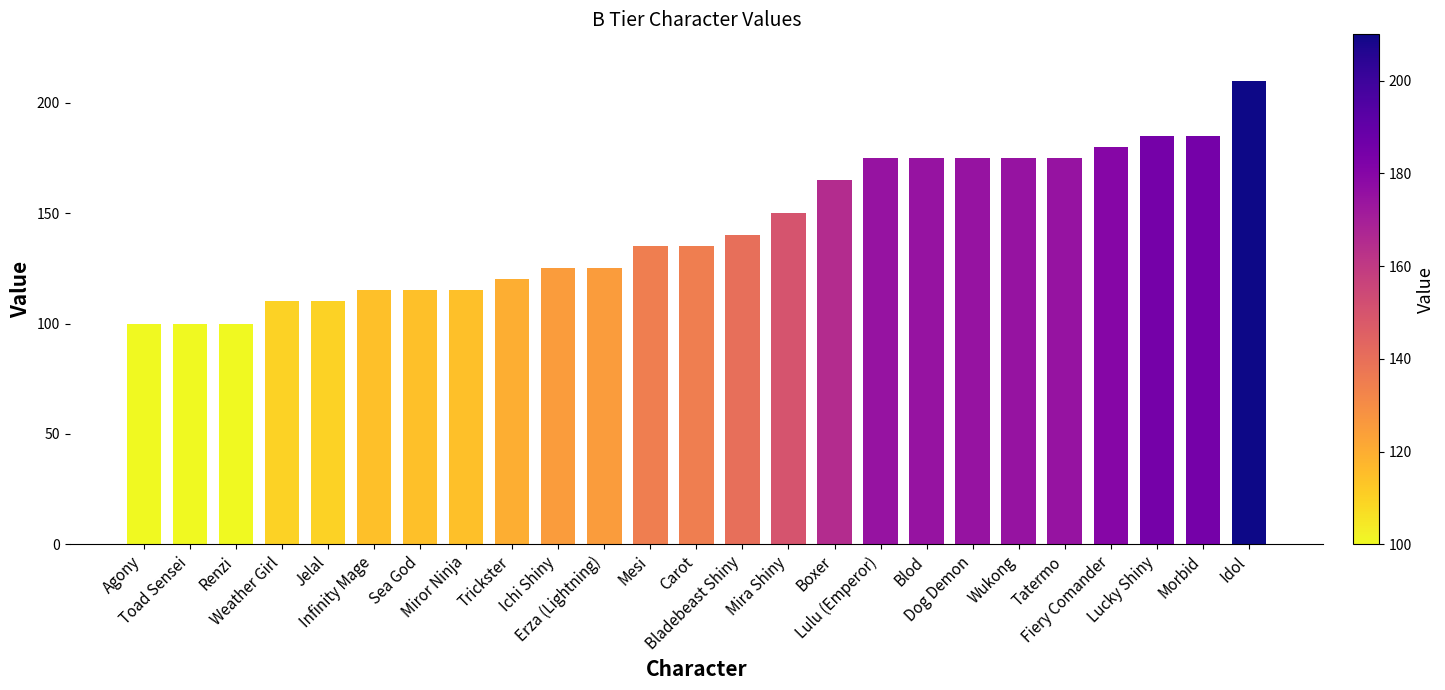

How many distinct data groups are displayed?

1